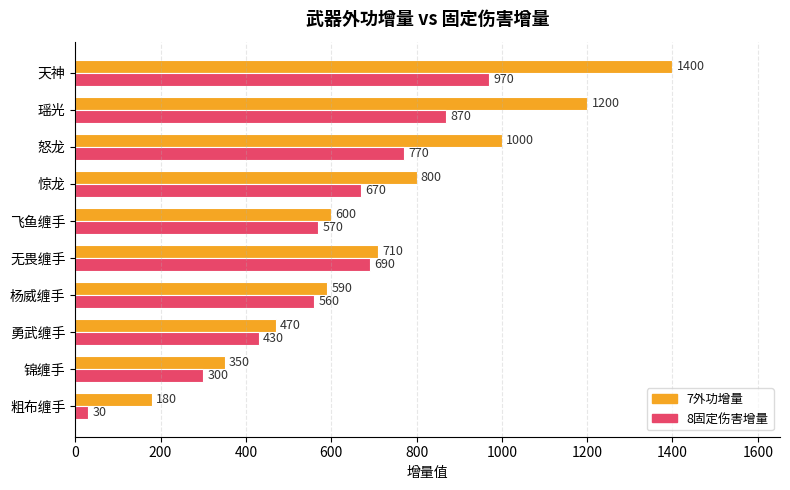

What are all the series names shown in the legend?

7外功增量, 8固定伤害增量